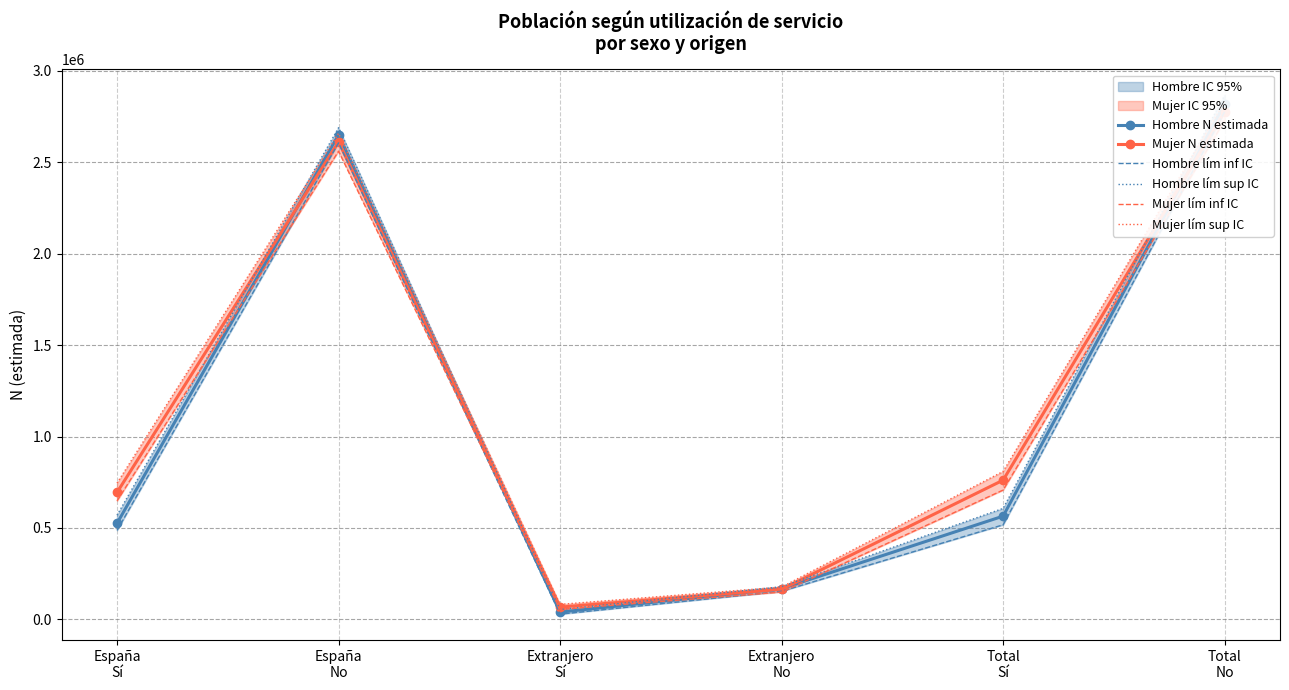

True or false: Hombre N estimada and Hombre lím sup IC intersect in this chart.

False